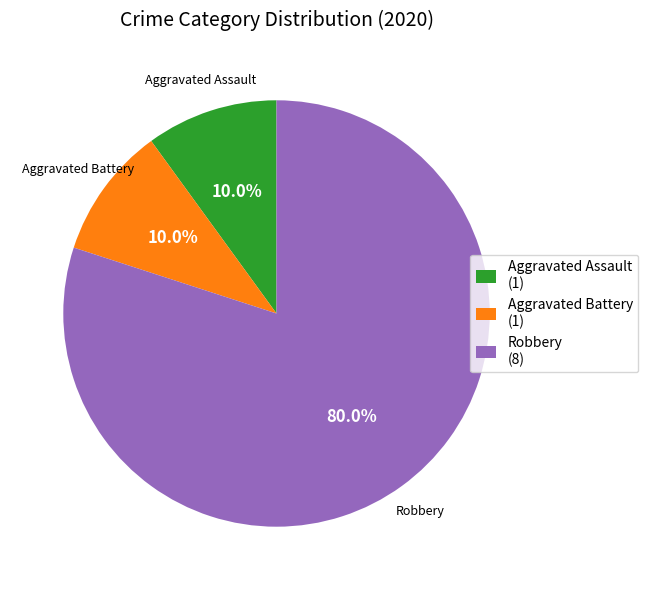

Is there any slice that represents more than half of the pie?

Yes